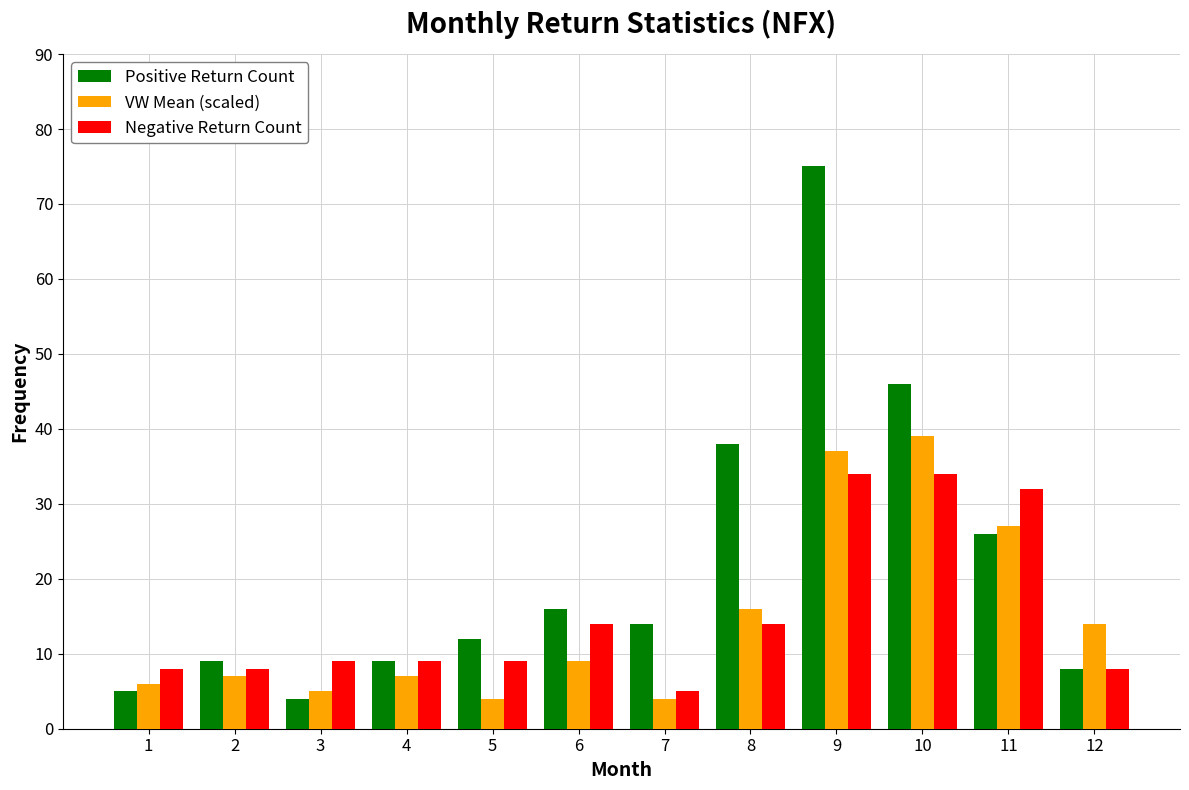

What is the sum of all Negative Return Count values?

184